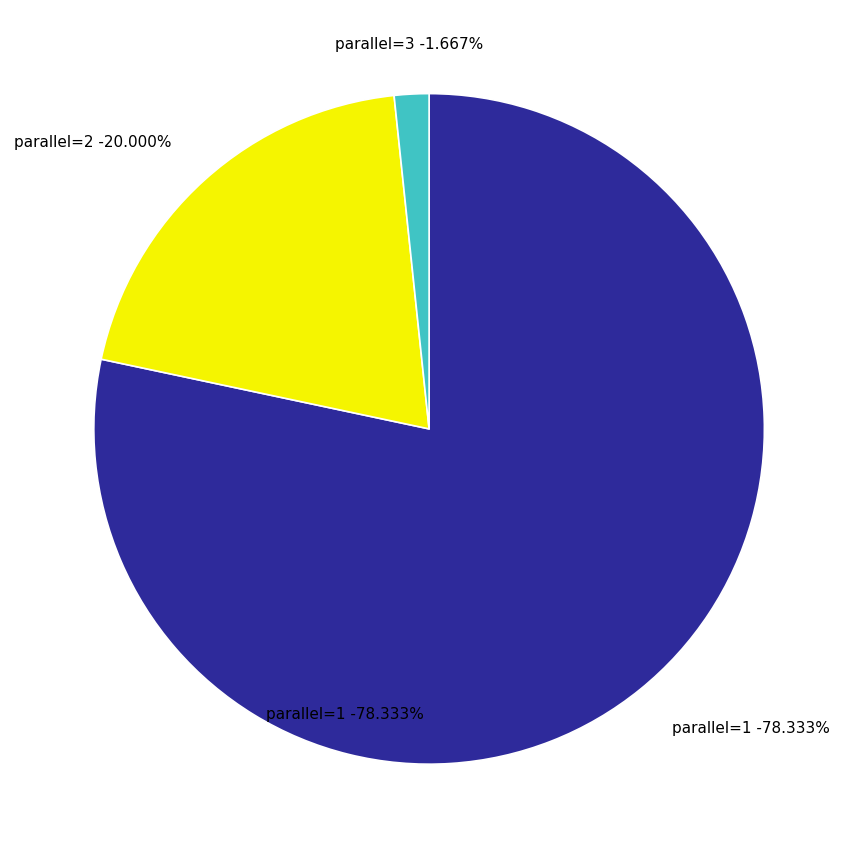

Which slice is the smallest?

parallel=3